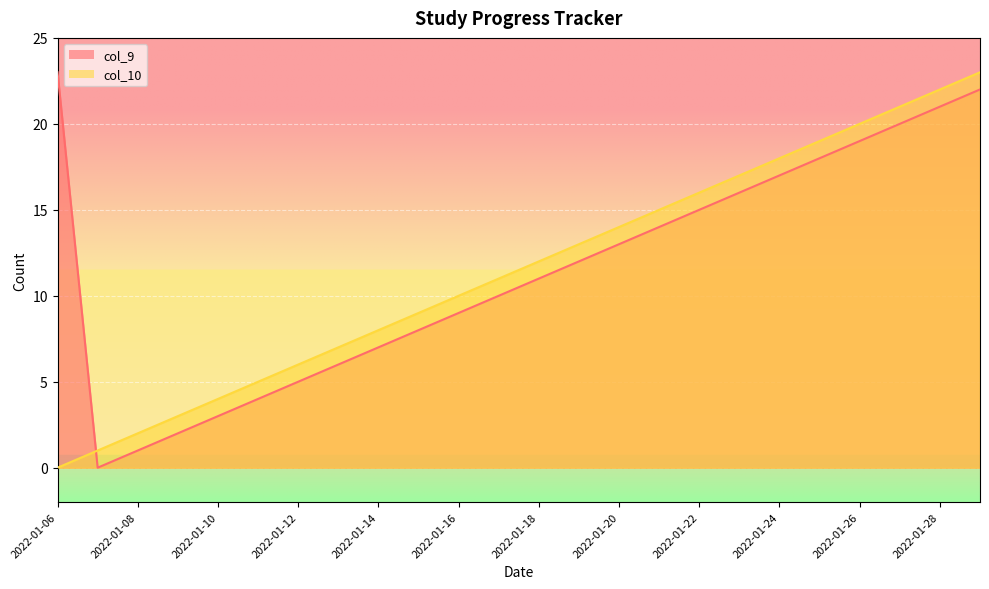

Between 2022-01-09 and 2022-01-25, which series saw the biggest shift?

col_9